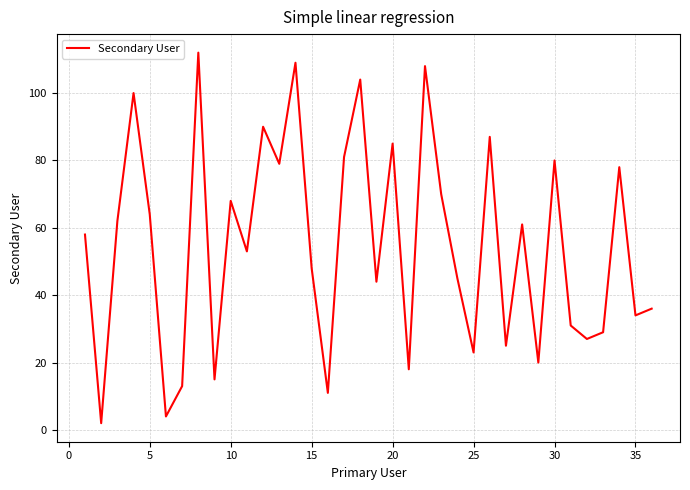

What is the difference between the maximum and minimum values?

110